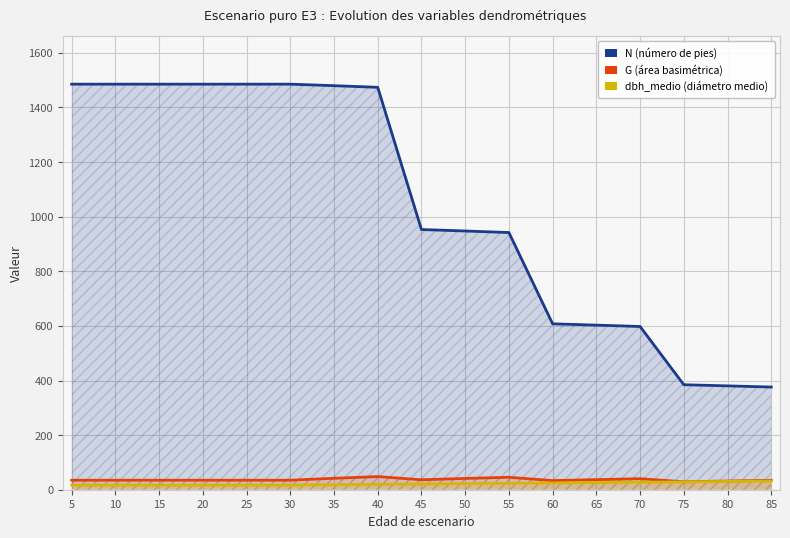

What is the sum of all N values?

17658.5